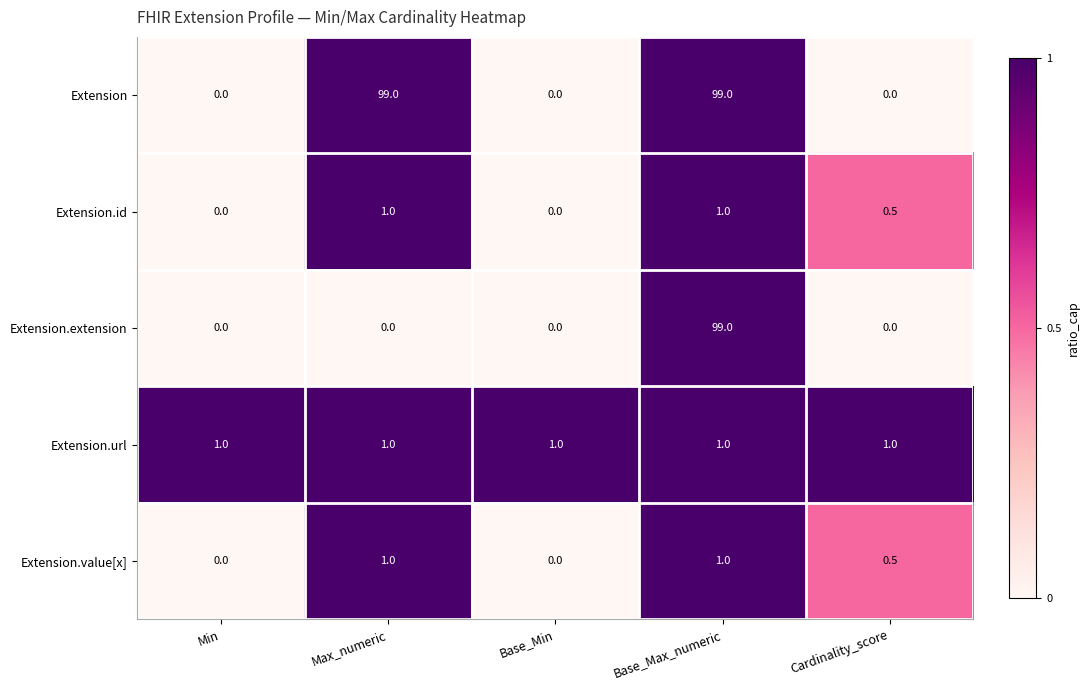

What is the maximum value shown in the chart?

99.0